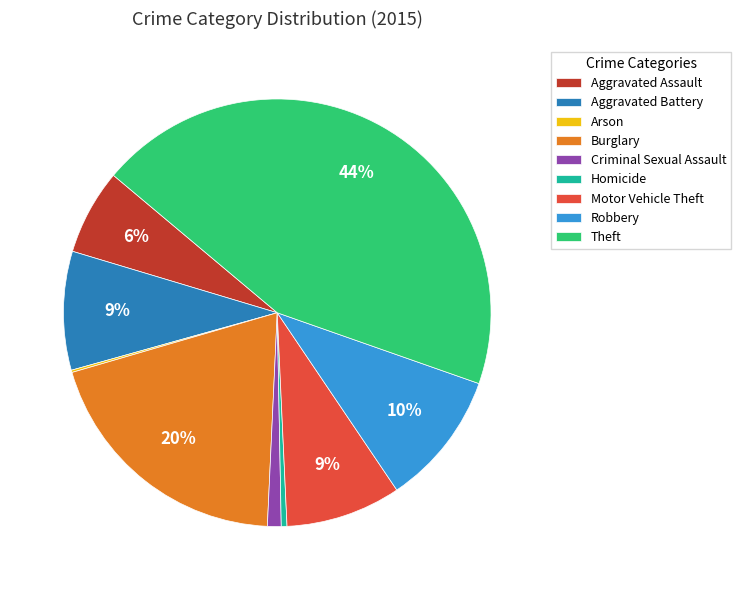

To the nearest percent, what is the average slice percentage?

11%